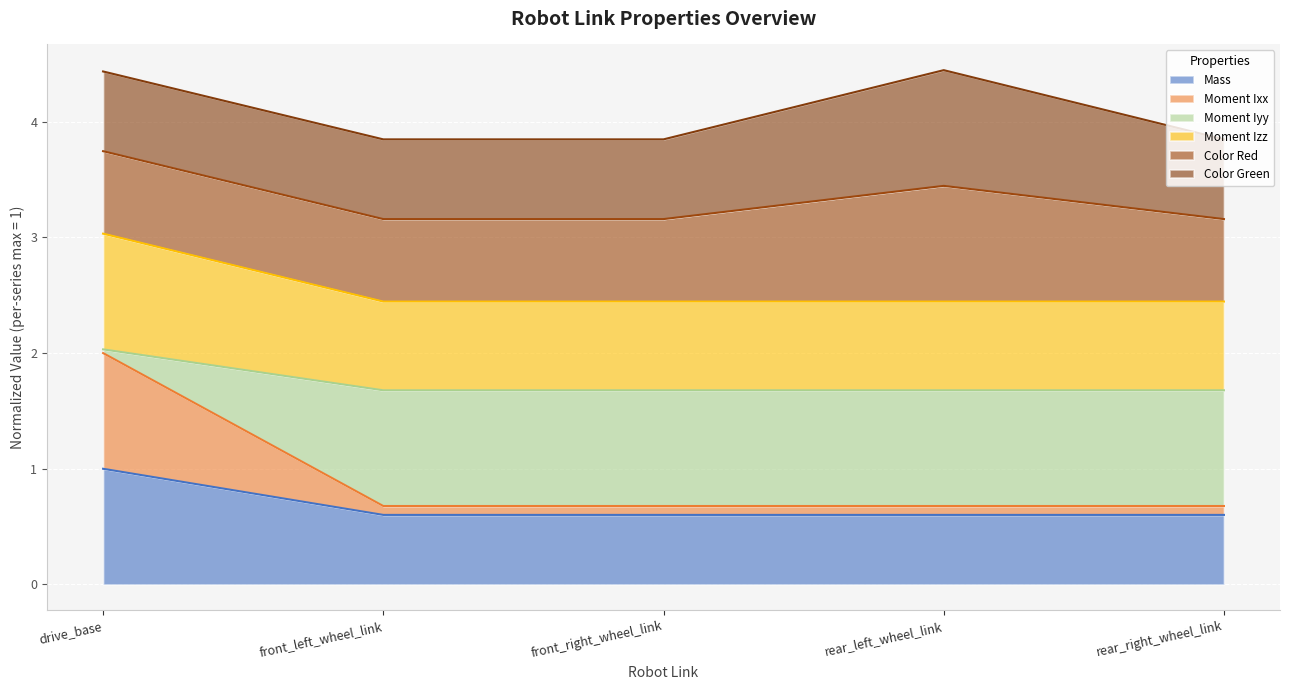

Which category has the highest value in the Mass series?

drive_base